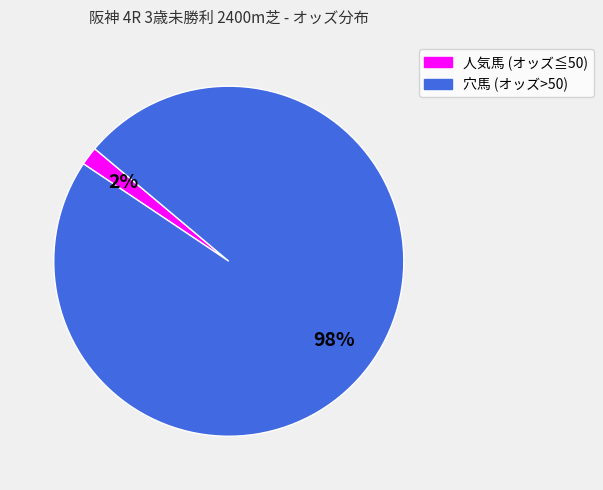

To the nearest percent, what is the average slice percentage?

50%